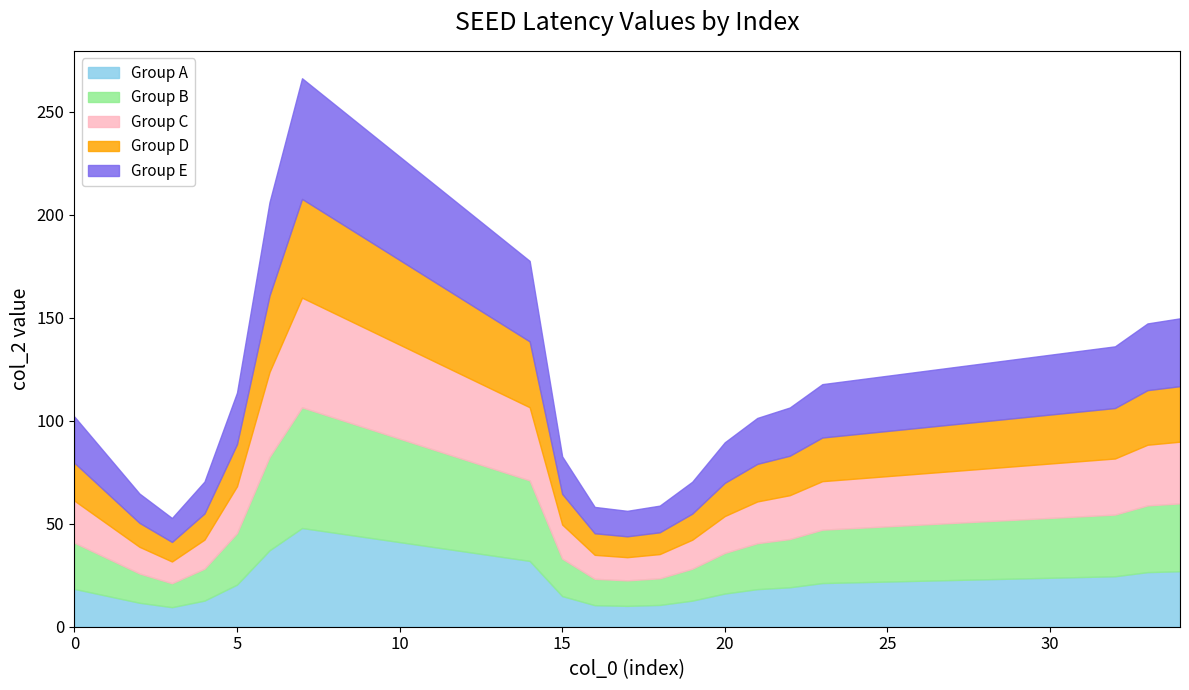

Does the chart have visible grid lines?

No